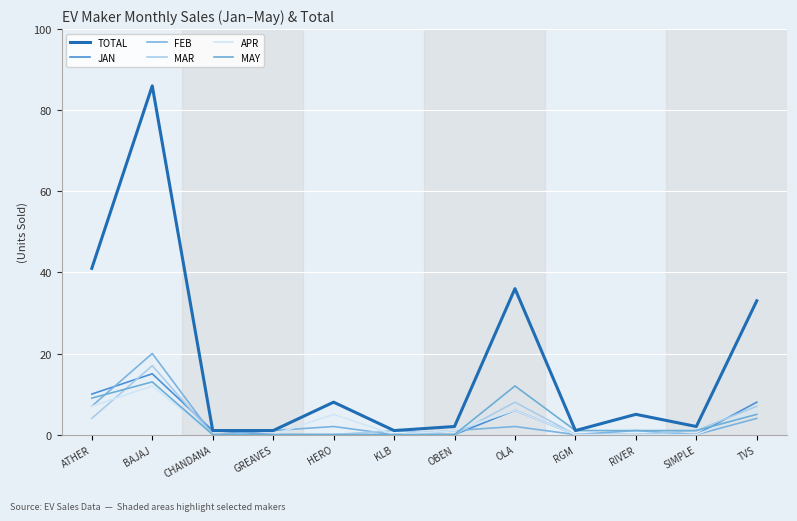

What is the sum of all APR values?

37